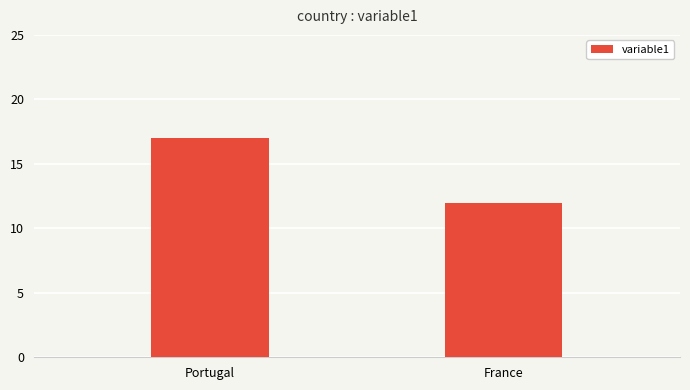

How many distinct data groups are displayed?

1